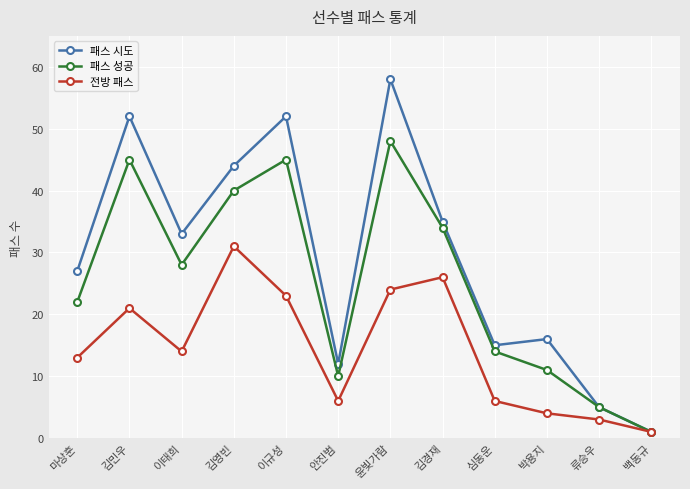

Which series changed the most between 윤빛가람 and 류승우?

패스 시도